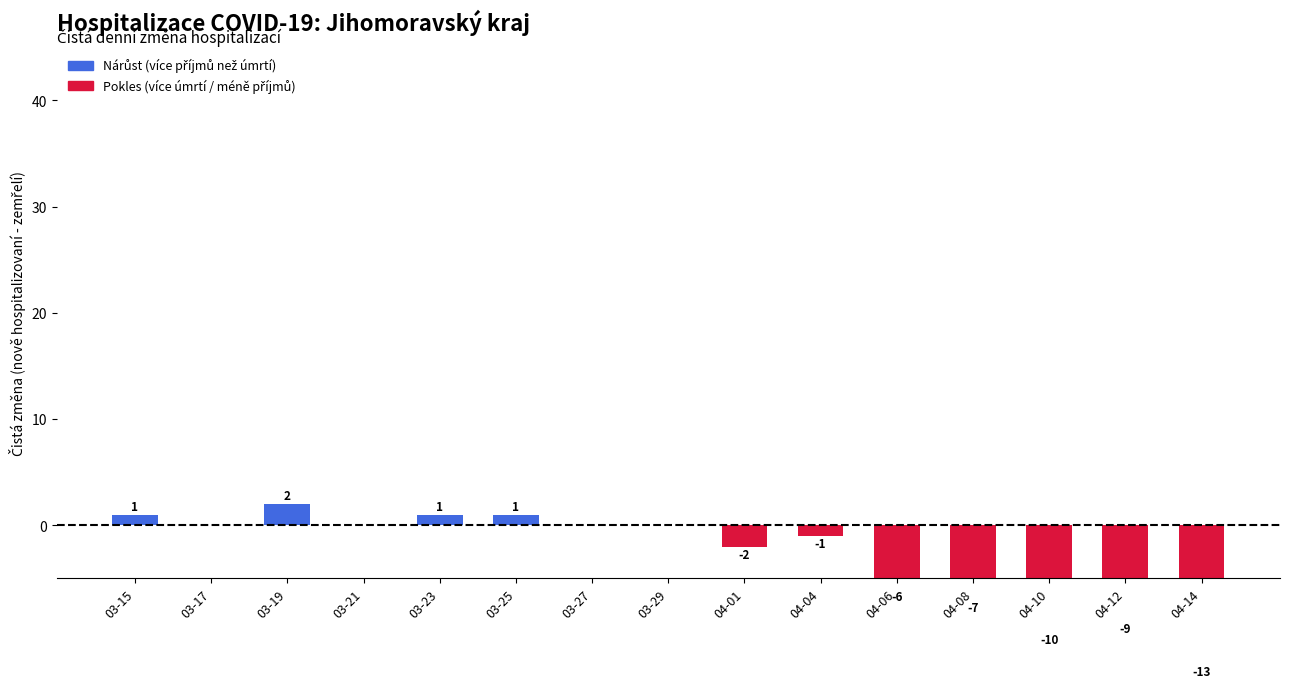

What is the sum of the values at 04-04 and 04-10?

-11